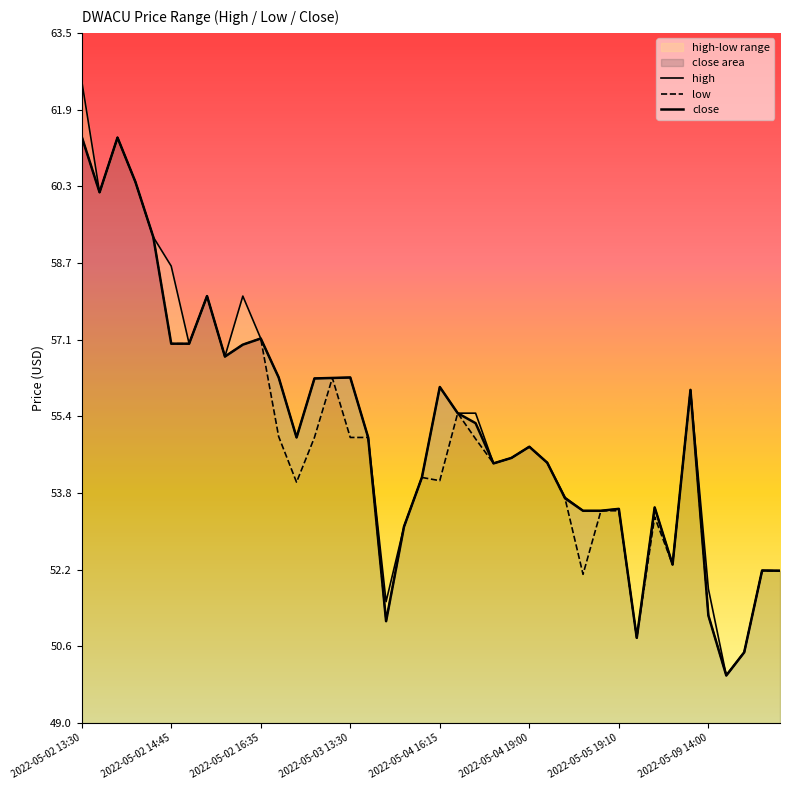

What is the difference between the maximum and second lowest values in the low series?

10.8